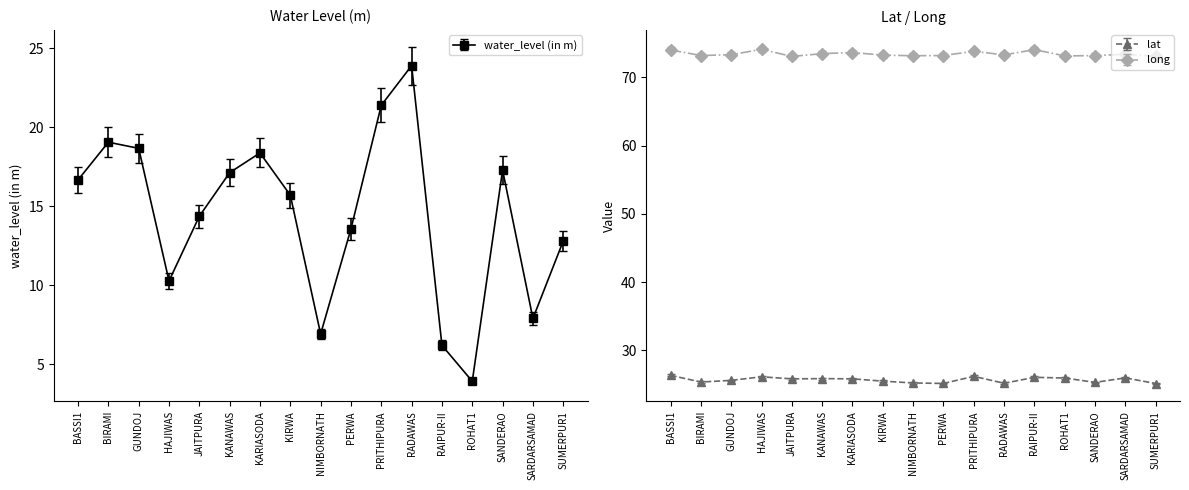

True or false: long has more than 2 interior local peaks.

True